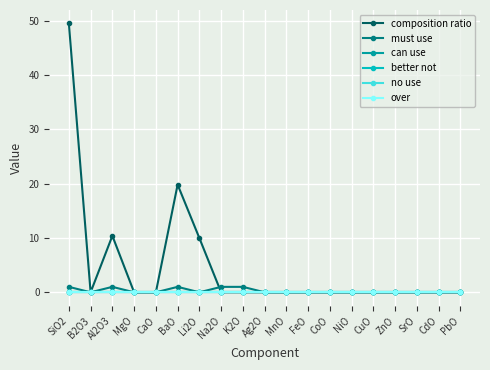

How many lines are shown in the chart?

6